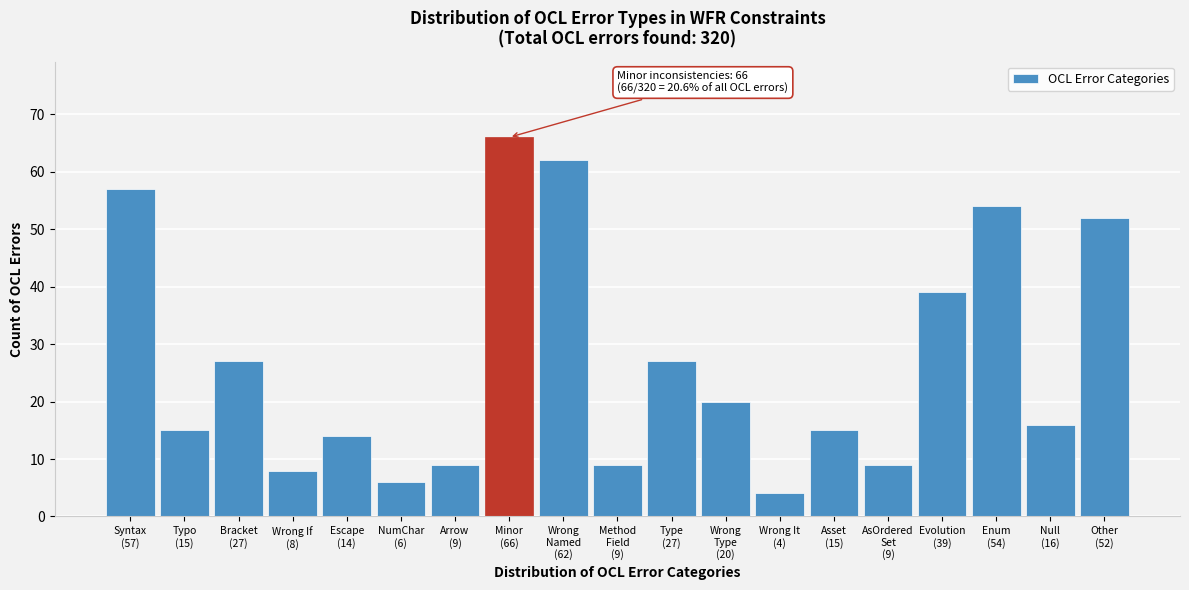

Reading left to right, extract all data points from this chart.

57	15	27	8	14	6	9	66	62	9	27	20	4	15	9	39	54	16	52